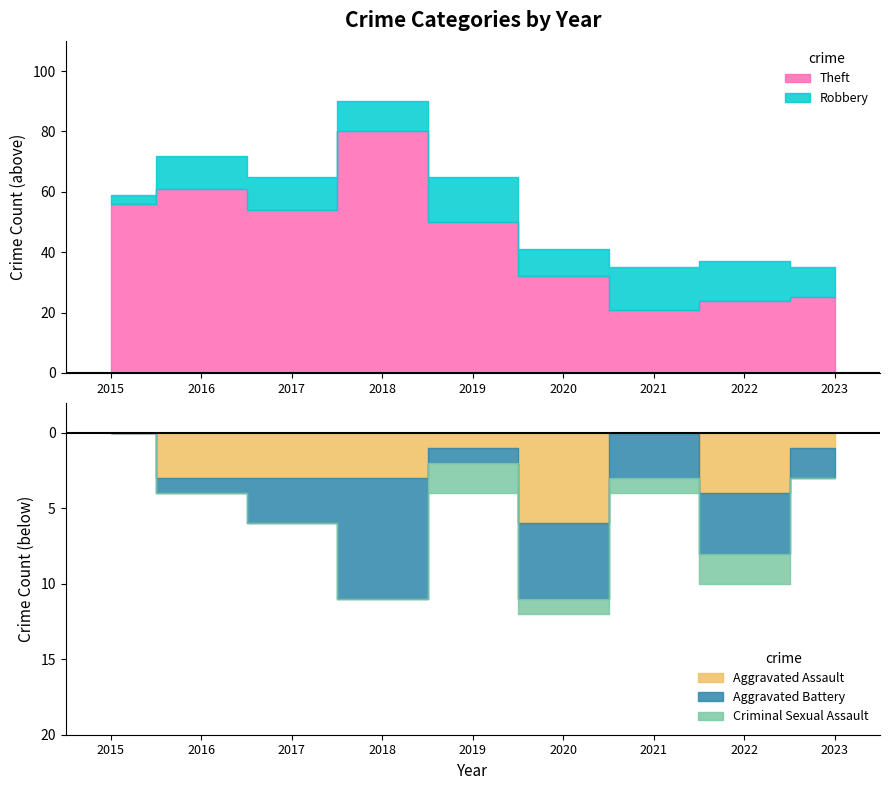

At which category does the chart reach its minimum across all series?

2015